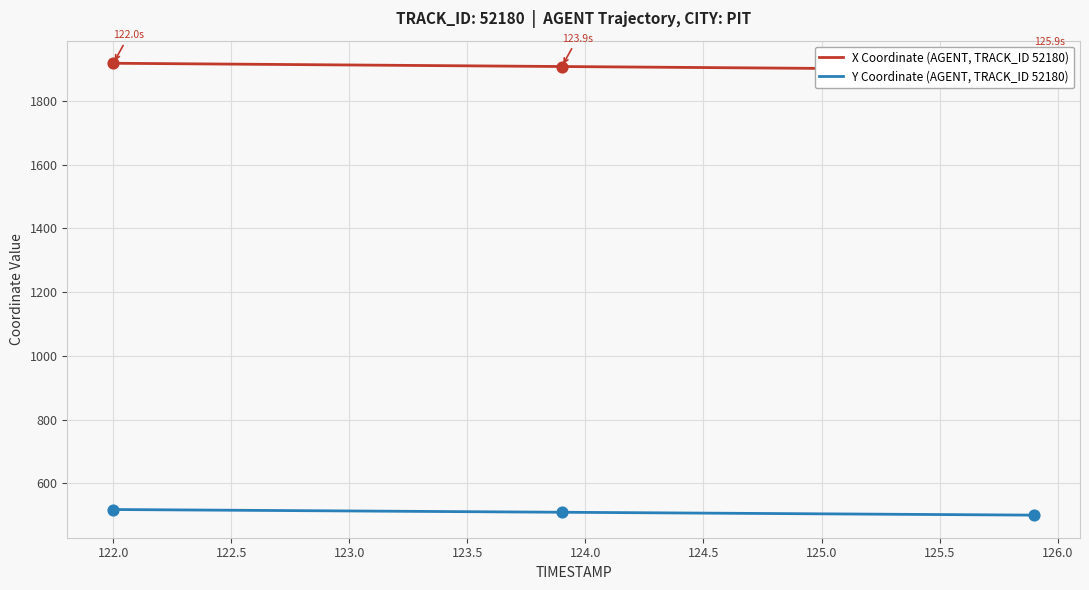

Which series has the largest total across all categories?

X Coordinate (AGENT, TRACK_ID 52180)